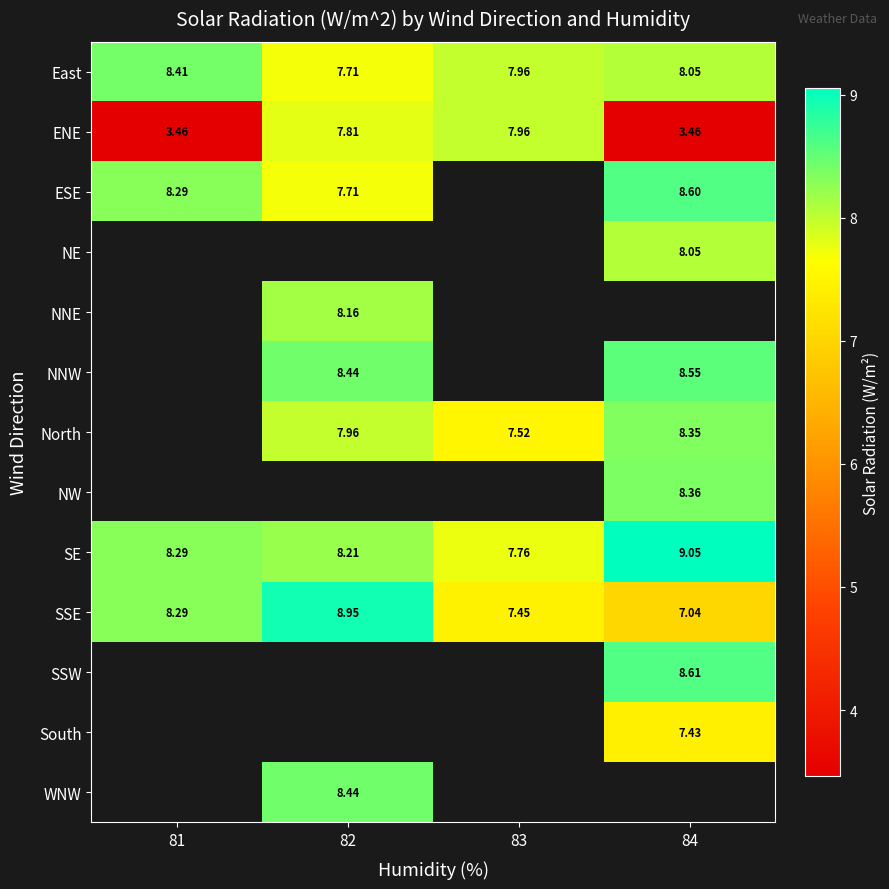

The SSE series shows 3.2 at 83. True or false?

False